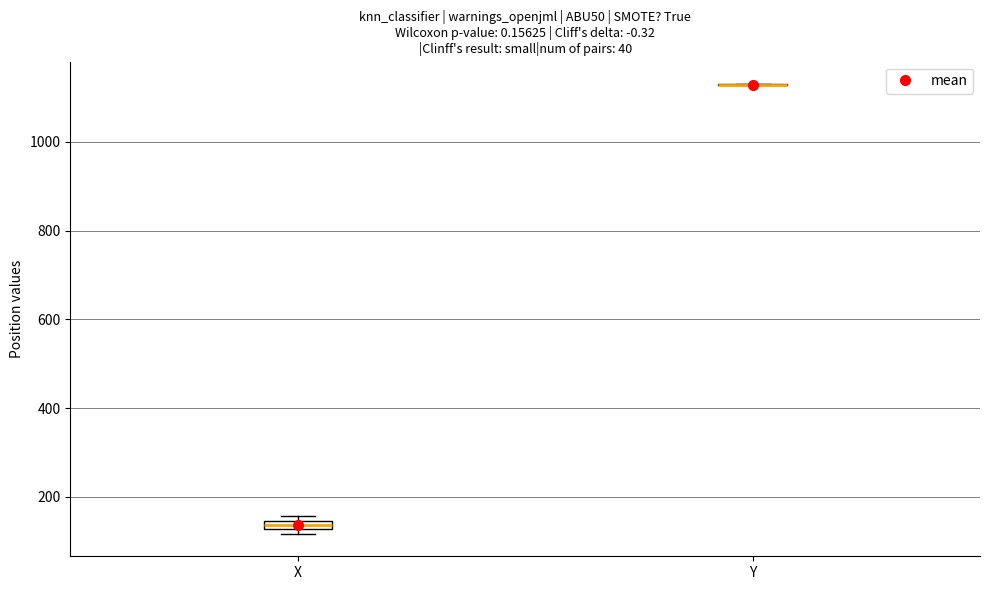

Where is the upper edge of the box for X on the y-axis? The values are not printed on the chart, so give them approximately, as read against the axis.

140